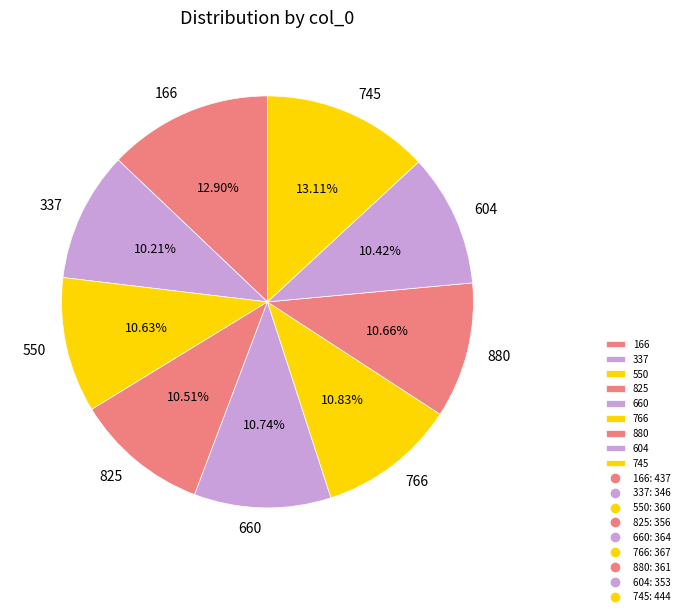

Does 166 represent more than half of the total?

No